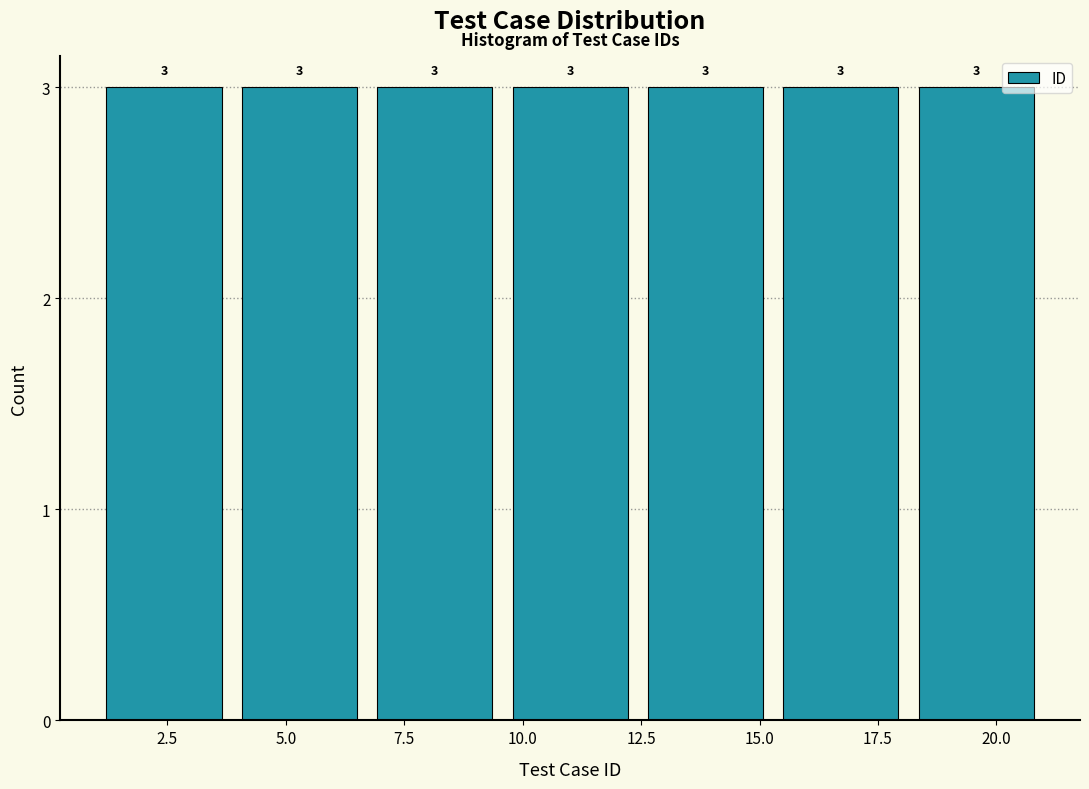

How tall is the bar that spans 4.0 to 6.5 on the x-axis? The bar edges are not printed on the chart, so give them approximately, as read against the axis.

3